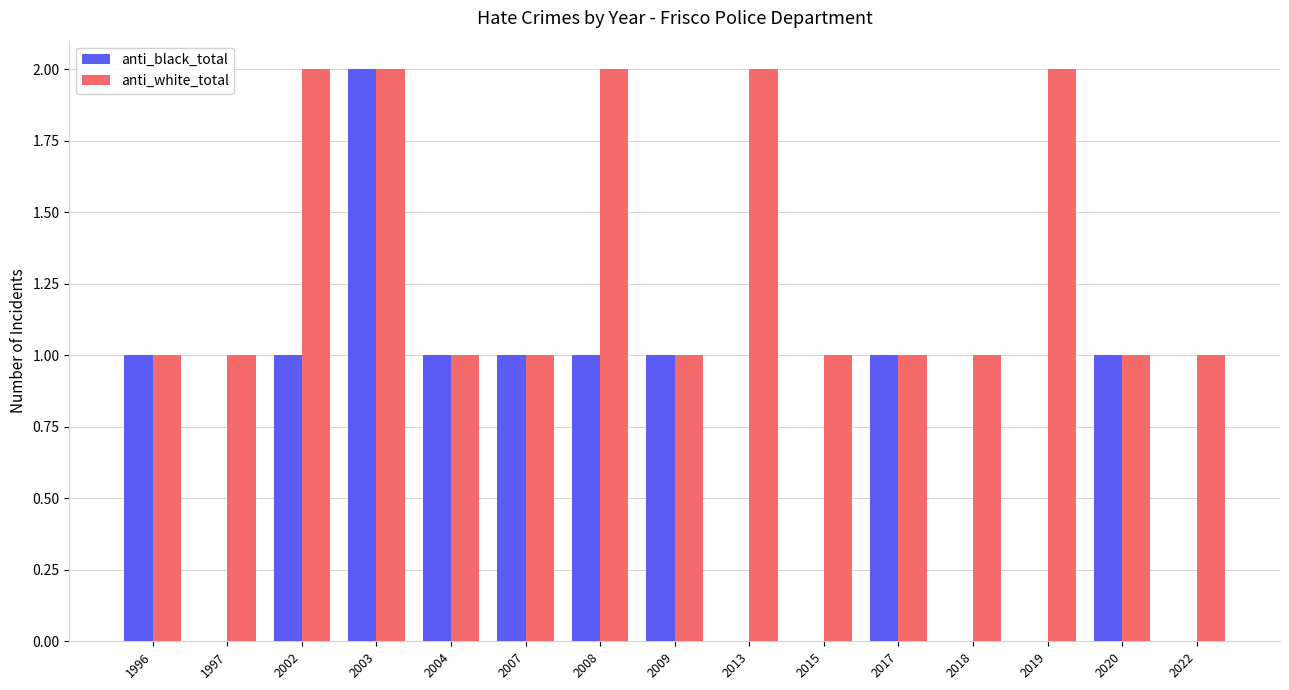

What is the spread (max minus min) of values at 2008?

1